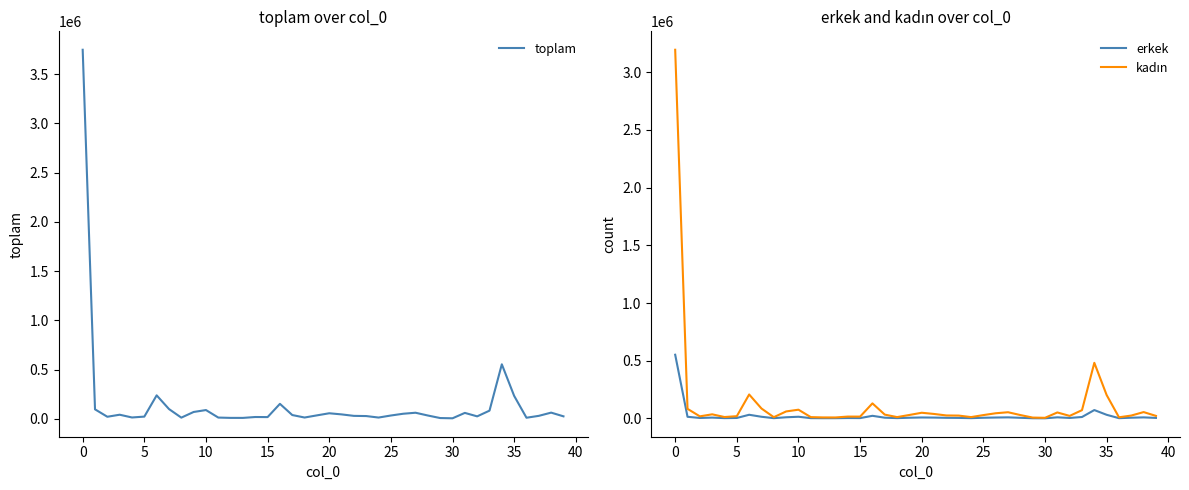

How many data points in erkek are above 5757?

19